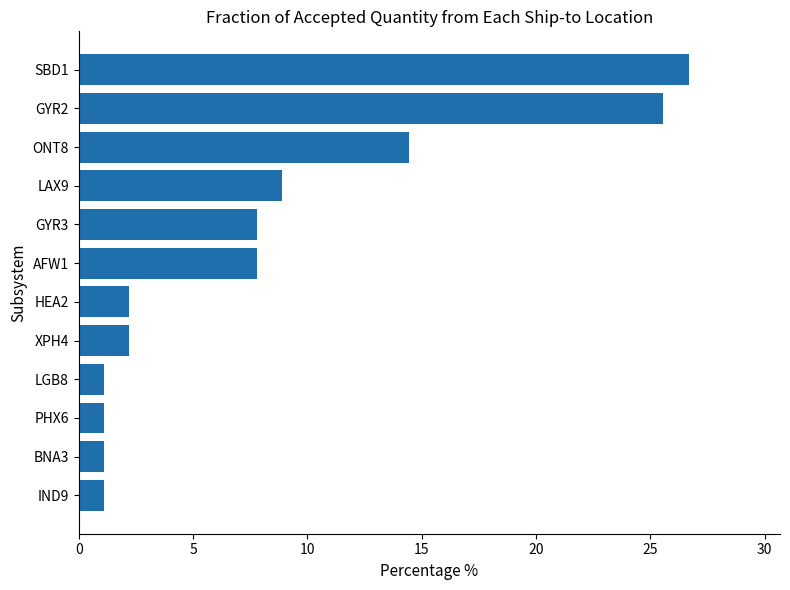

Reading top to bottom, list all the values displayed in this chart.

26.7	25.6	14.4	8.9	7.8	7.8	2.2	2.2	1.1	1.1	1.1	1.1